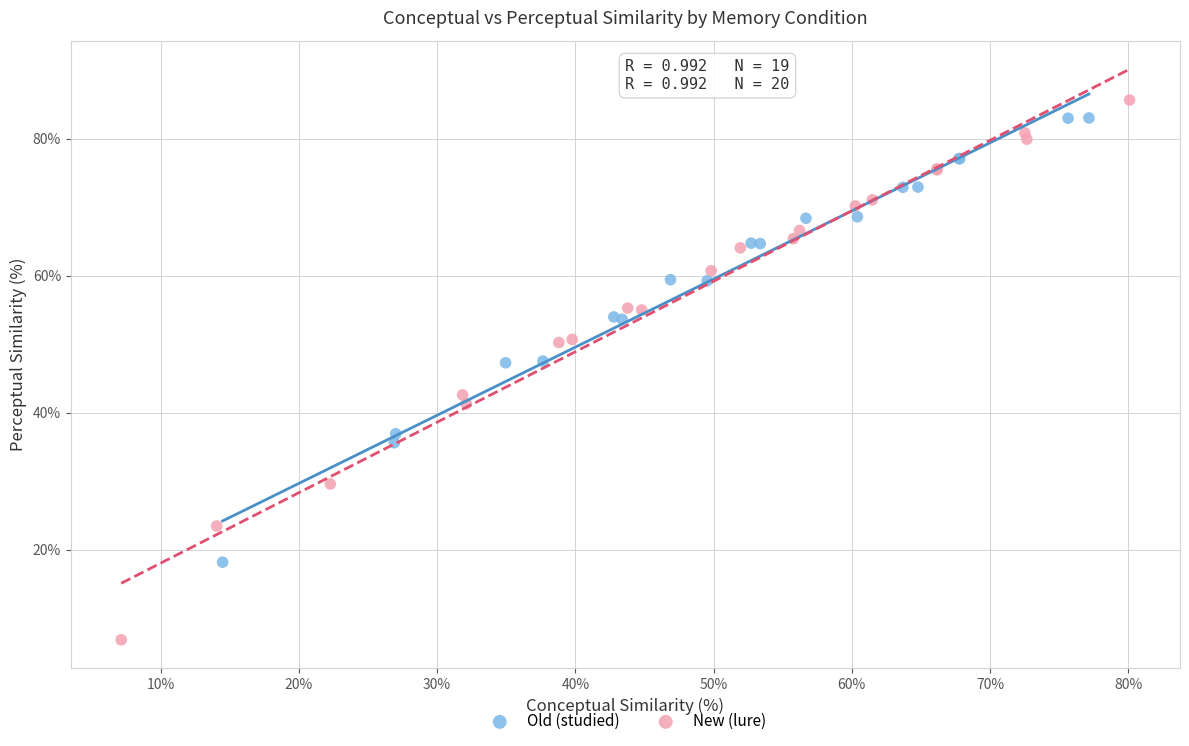

Which series has the largest Y range (max minus min)?

New (lure)